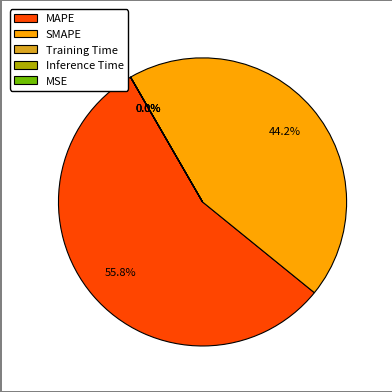

What is the total percentage of MAPE and SMAPE?

100.0%